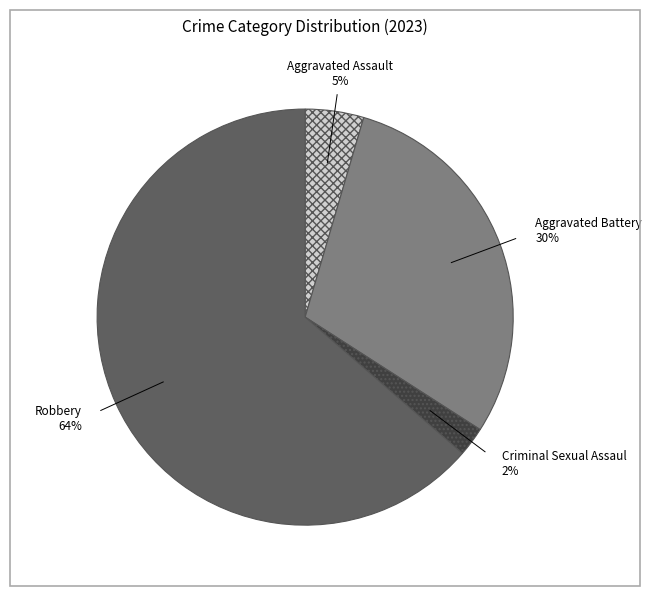

Does any single category account for the majority?

Yes